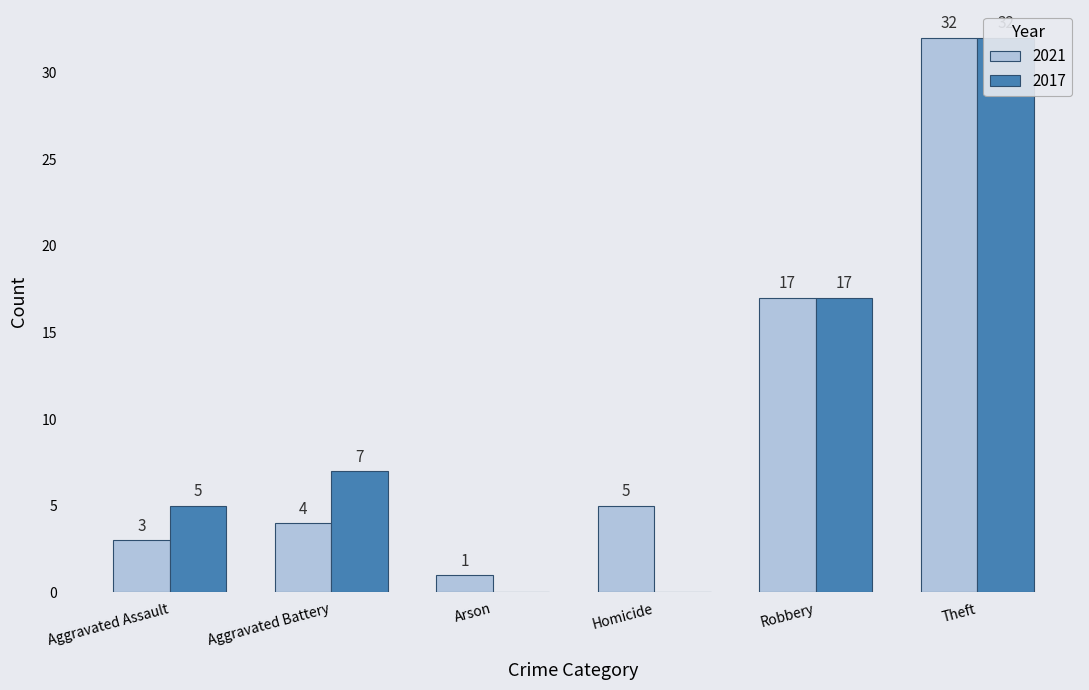

What are all the series names shown in the legend?

2021, 2017